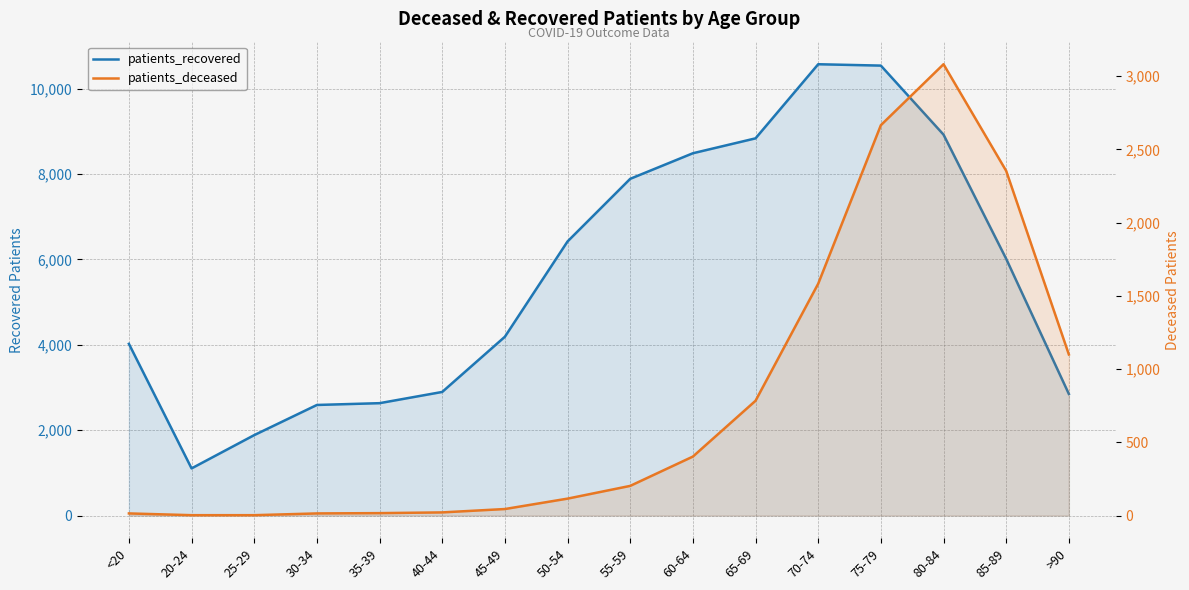

True or false: patients_deceased has more than 1 interior local peaks.

False